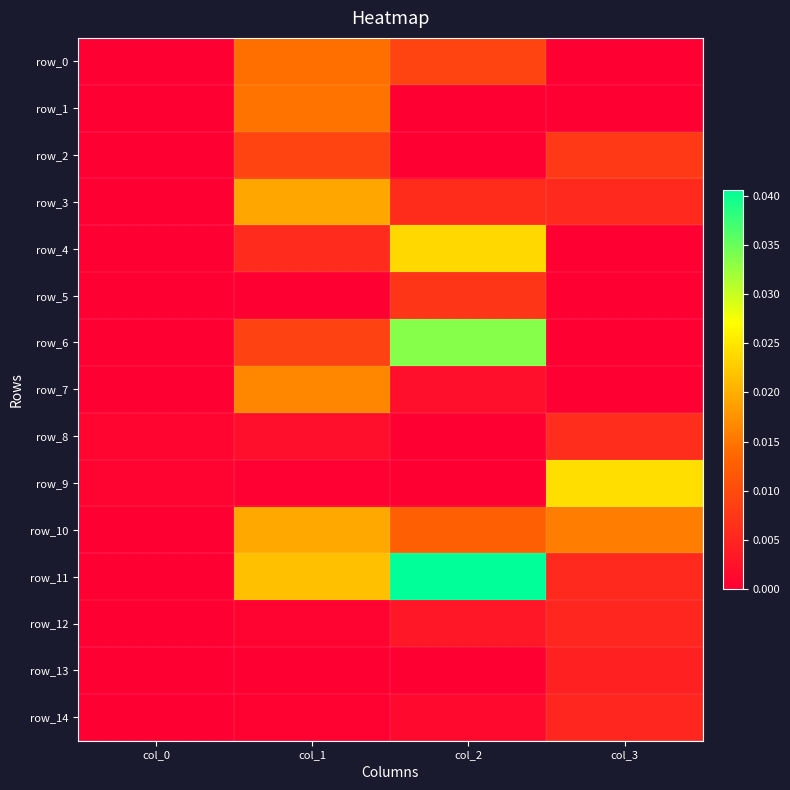

Is it true that row_7 equals 0.0 at col_3?

False